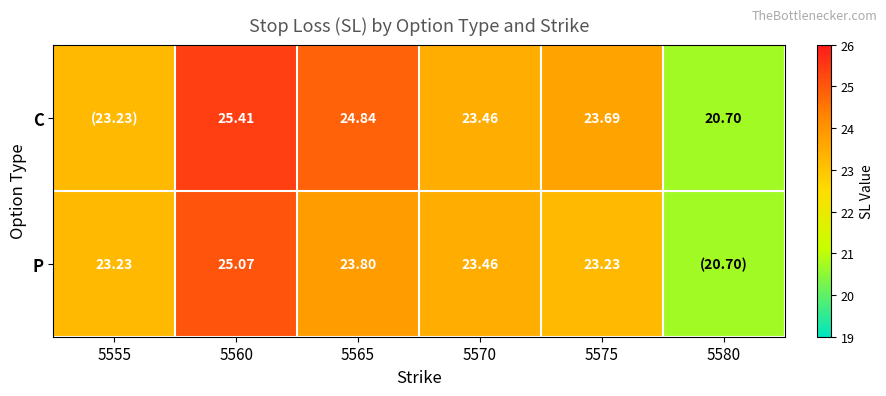

Rank the series at 5560 from highest to lowest value.

C, P